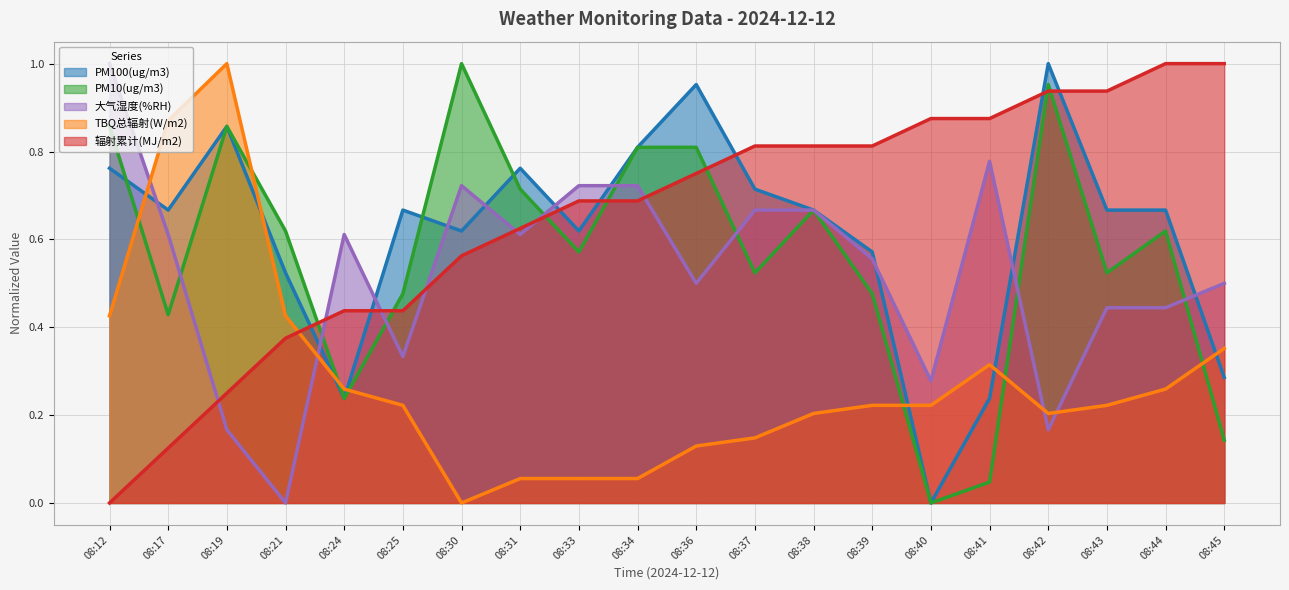

At 08:43, list the series in order from smallest to largest.

TBQ总辐射(W/m2), 大气湿度(%RH), PM10(ug/m3), PM100(ug/m3), 辐射累计(MJ/m2)